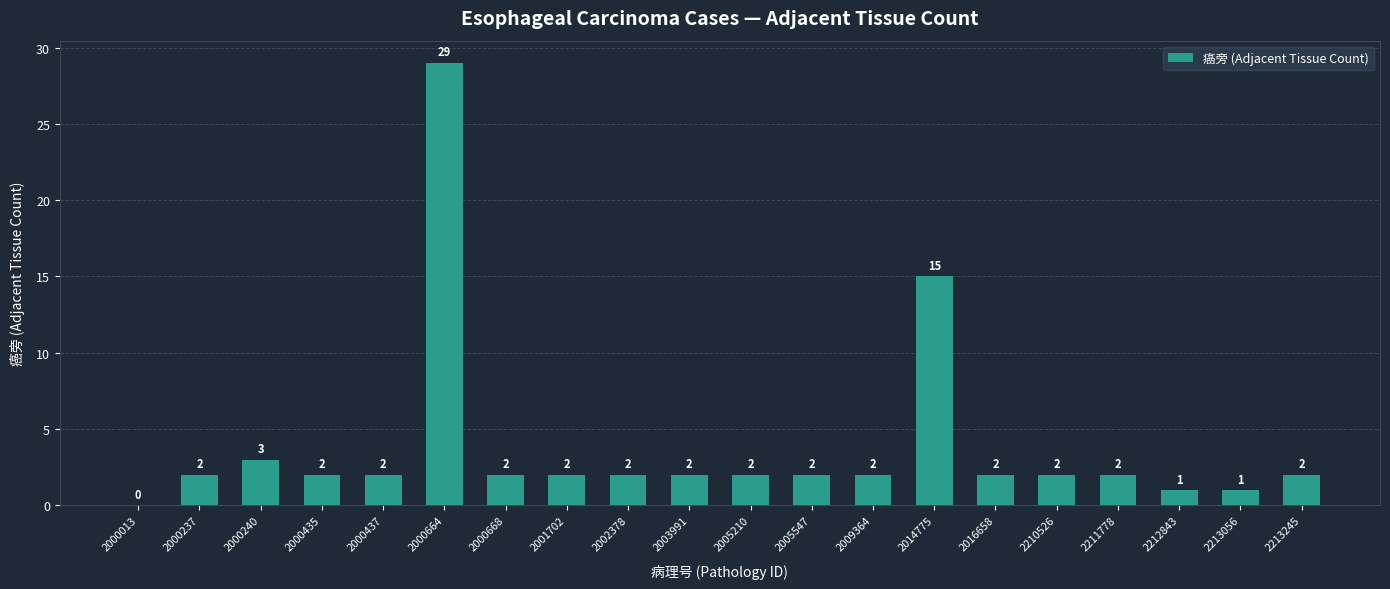

Which has a higher value, 2000013 or 2002378?

2002378